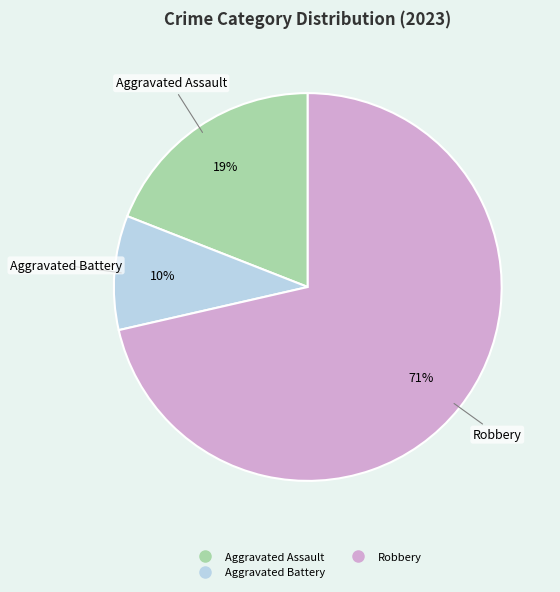

Is there a majority slice in this chart?

Yes